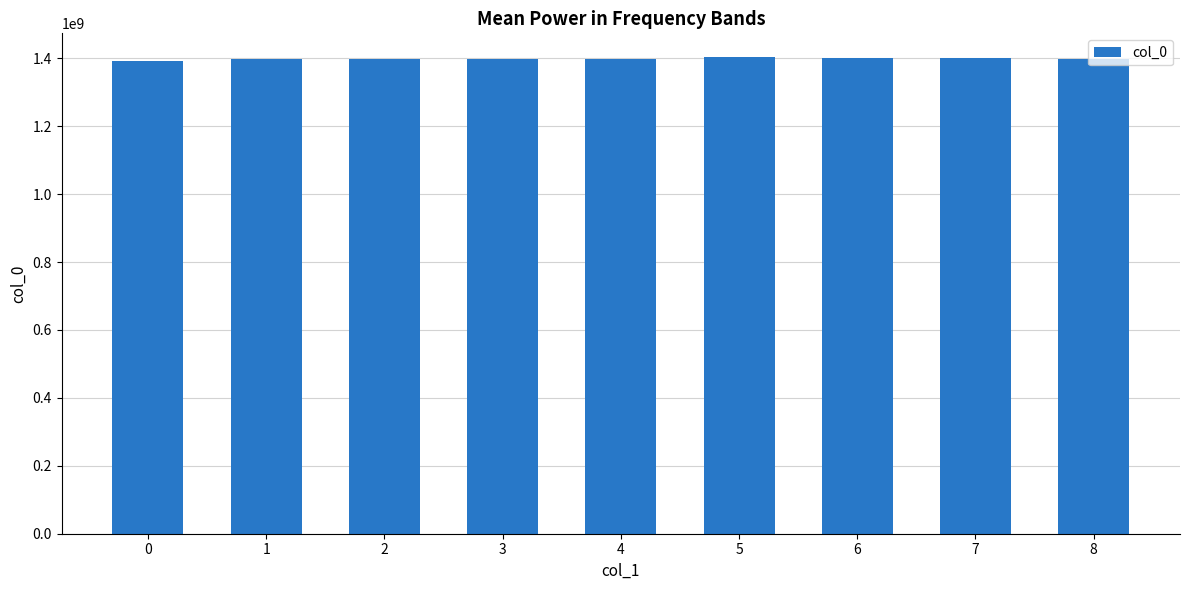

What is the greatest value displayed?

1403319675.5